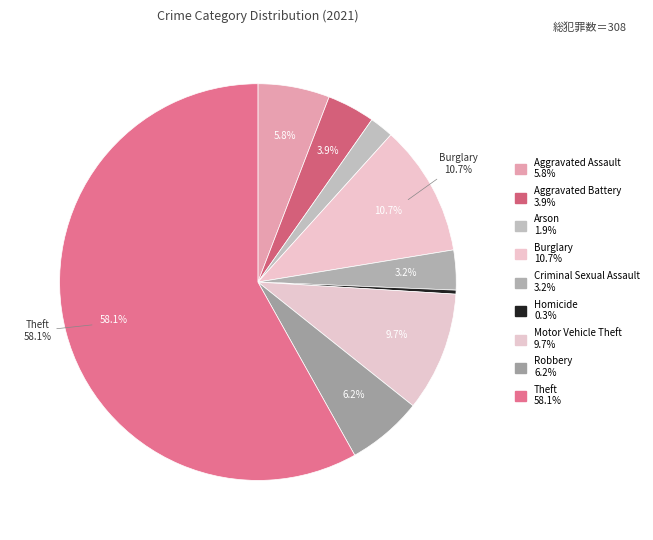

Count the number of slices in the pie.

9